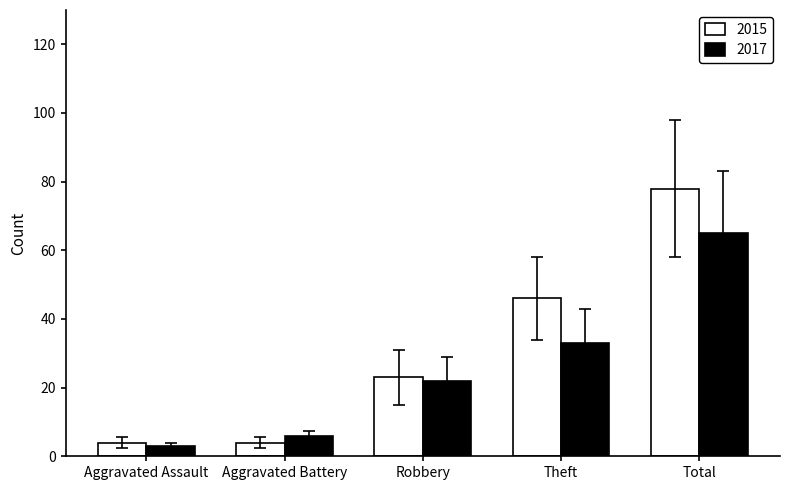

What is the label of the 4th bar from the right?

Aggravated Battery